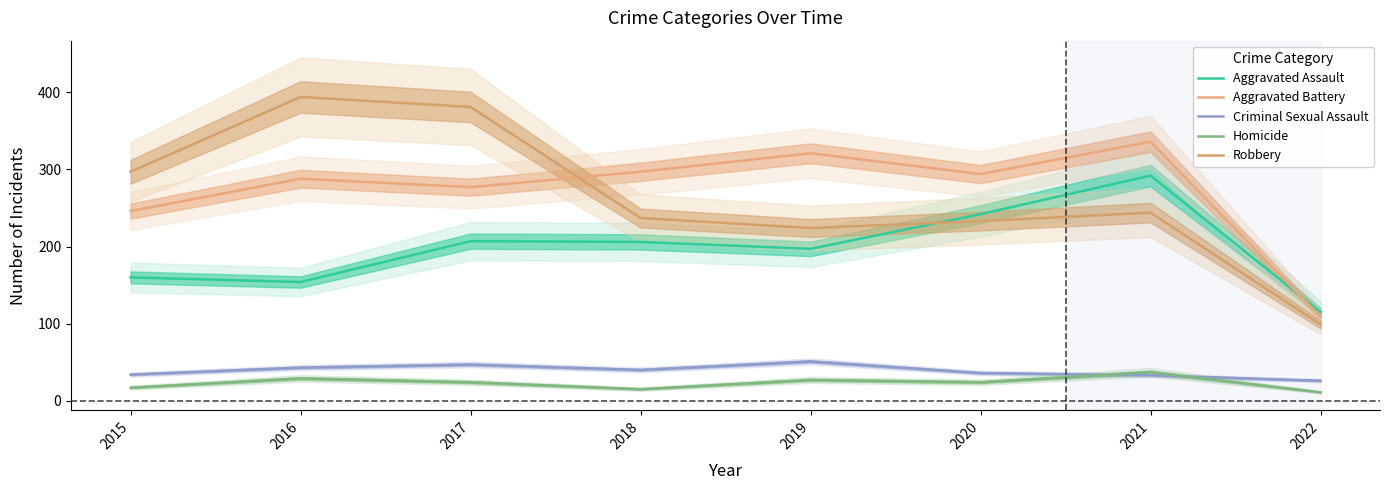

Is it true that Aggravated Battery equals 288 at 2016?

True